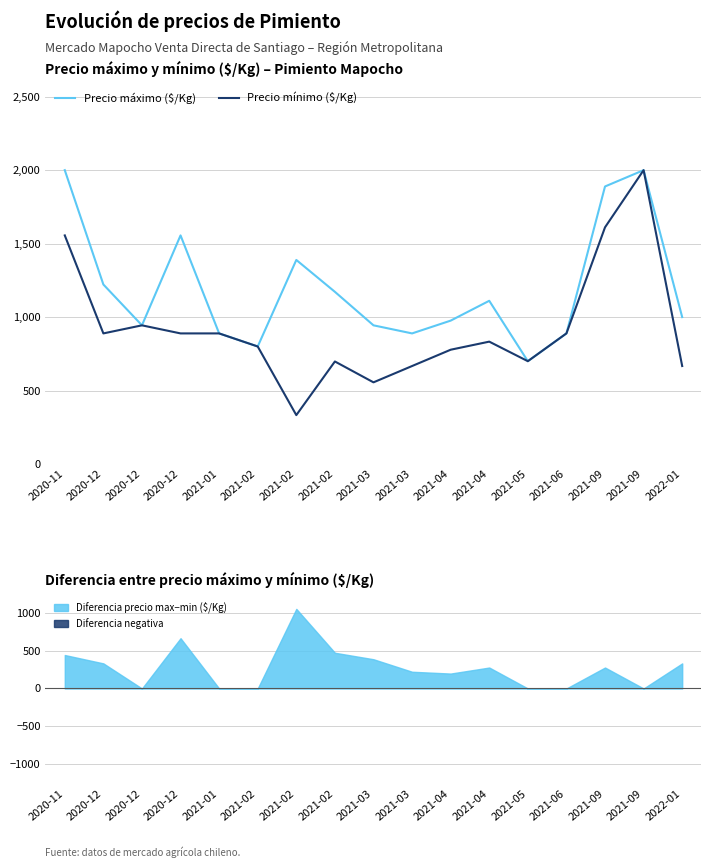

What are all the series names shown in the legend?

Precio máximo ($/Kg), Precio mínimo ($/Kg)